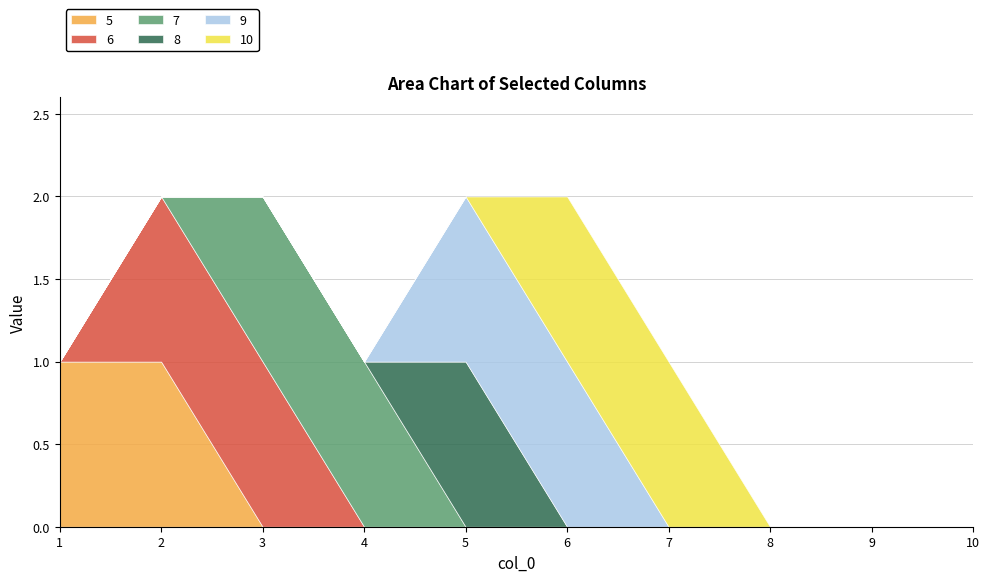

Reading left to right, extract all data points from this chart.

5: 1	1	0	0	0	0	0	0	0	0
6: 0	1	1	0	0	0	0	0	0	0
7: 0	0	1	1	0	0	0	0	0	0
8: 0	0	0	0	1	0	0	0	0	0
9: 0	0	0	0	1	1	0	0	0	0
10: 0	0	0	0	0	1	1	0	0	0